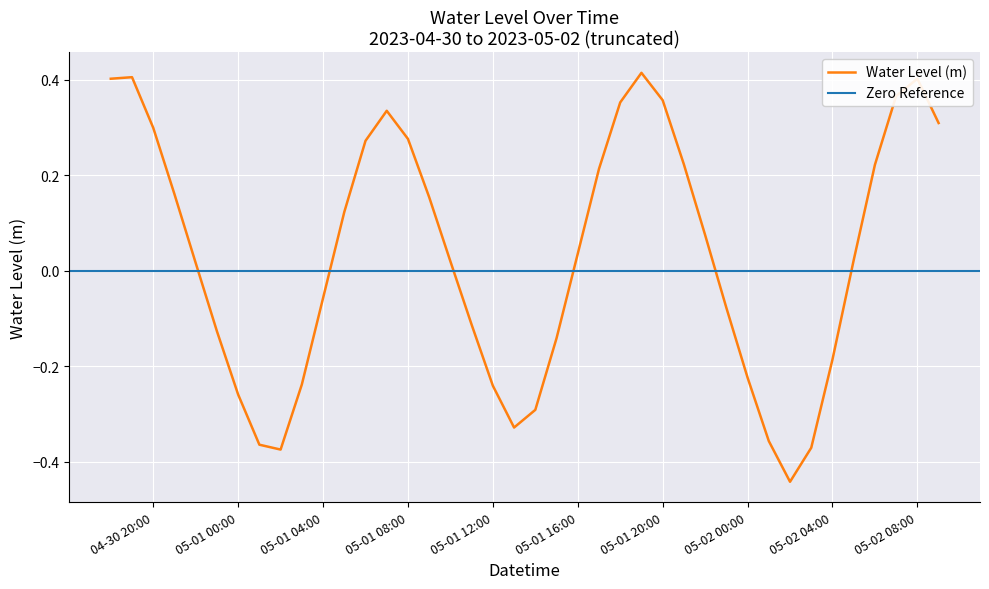

The value of Water Level (m) at 05-01 04:00 is -0.0. True or false?

False